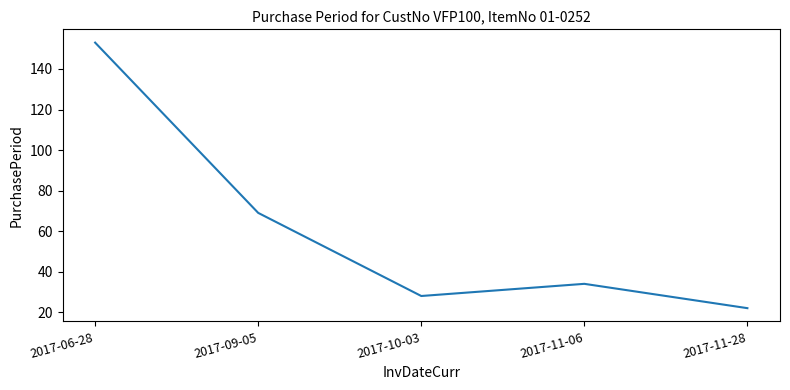

Is it true that the value at 2017-06-28 is 270?

False